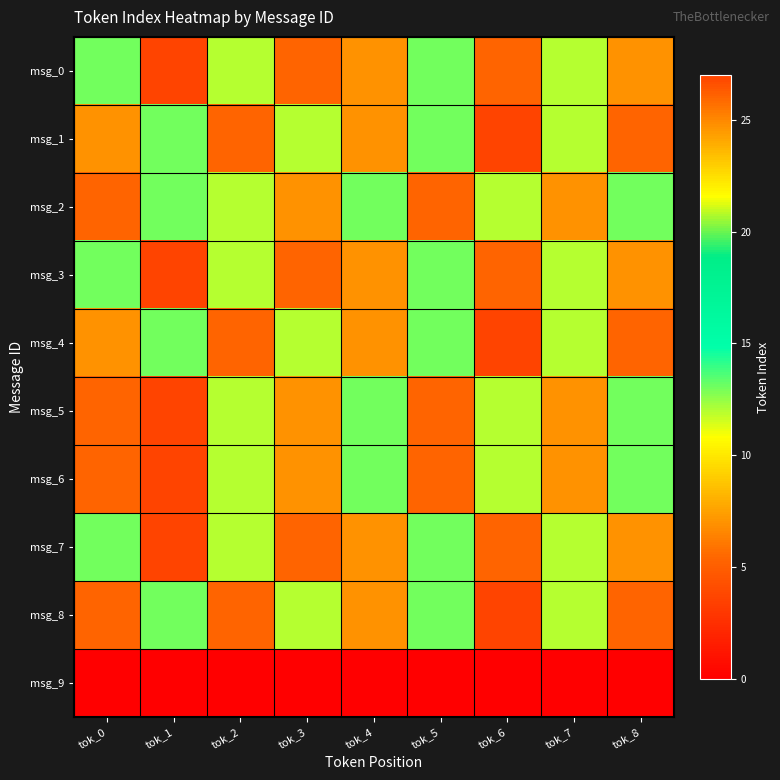

At how many categories does at least one series exceed 17?

7